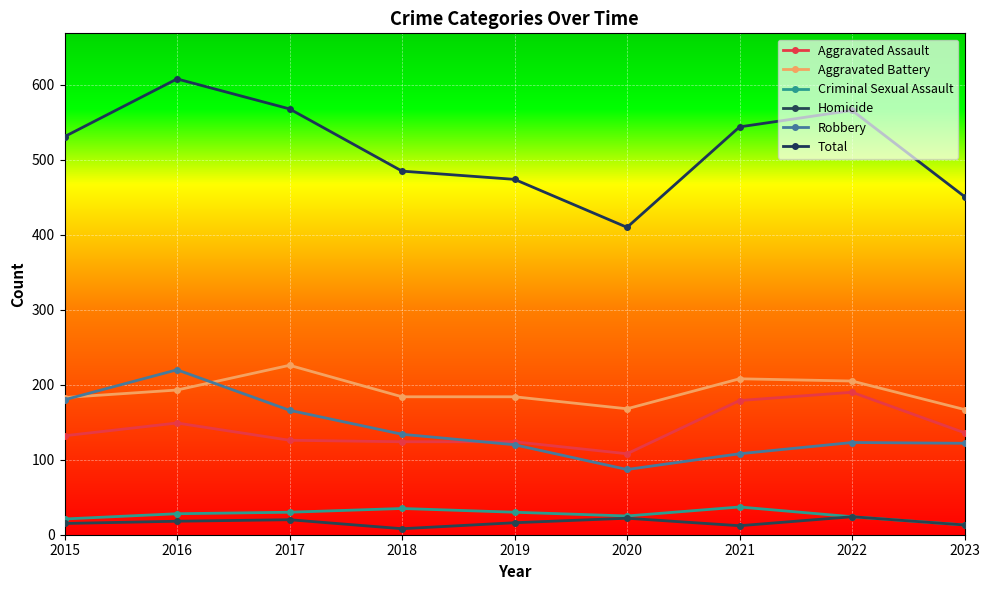

Which series has the largest total across all categories?

Total